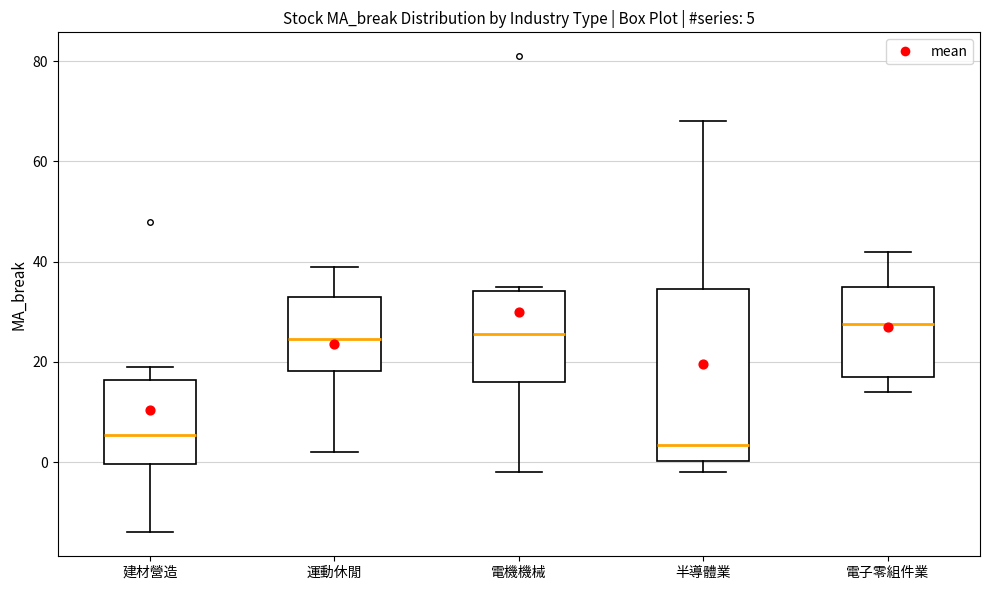

Which box has the lowest median line?

半導體業